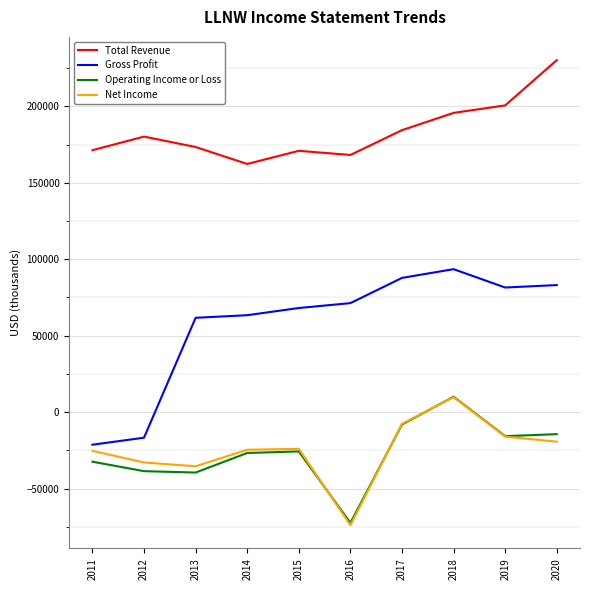

The value of Total Revenue at 2020 is 400320. True or false?

False